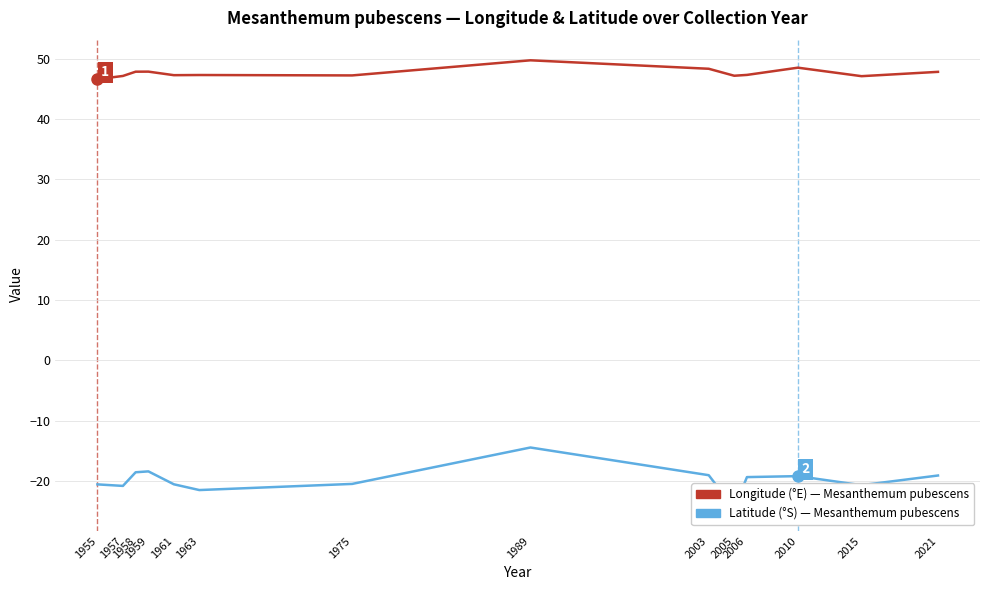

True or false: Latitude (°S) and Longitude (°E) cross at least once.

False